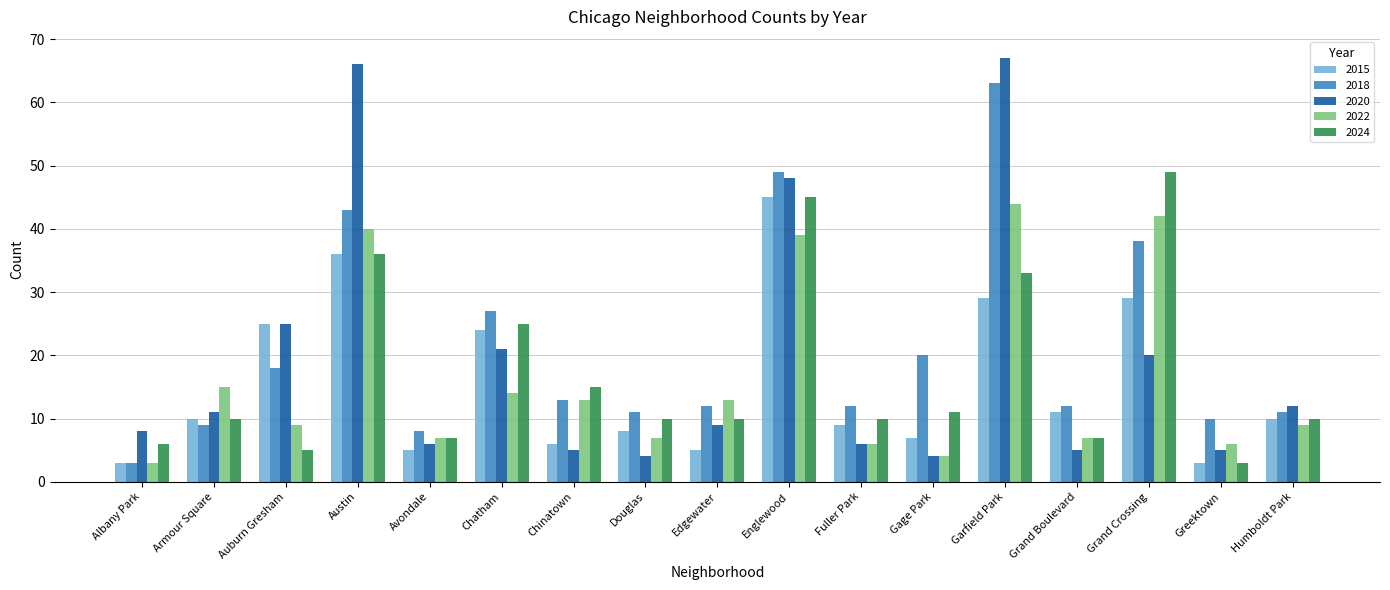

What is the minimum value for 2018?

3